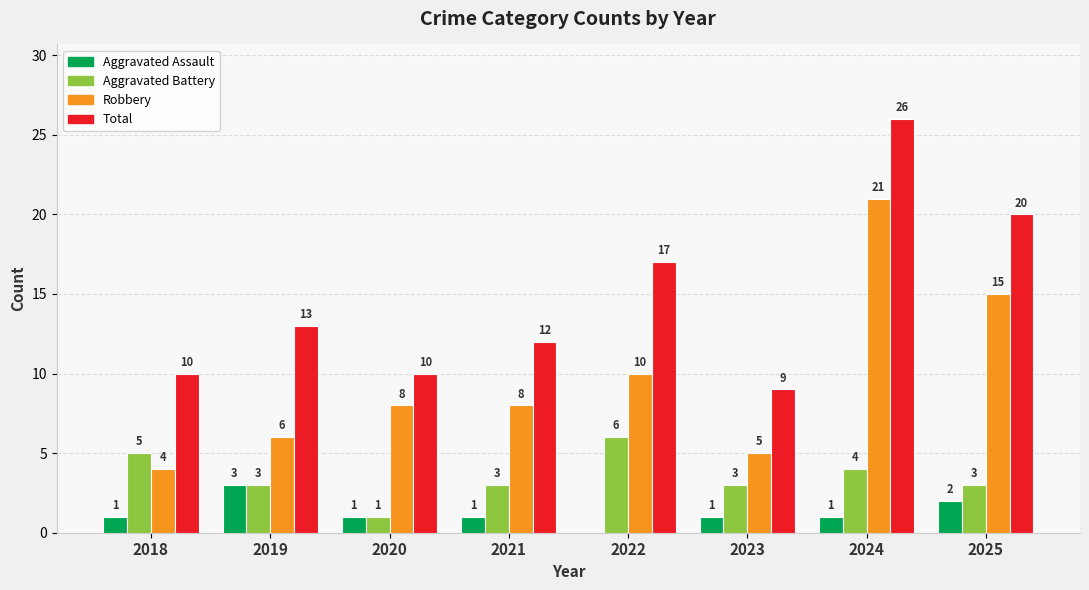

Between 2021 and 2025, which series saw the biggest shift?

Total